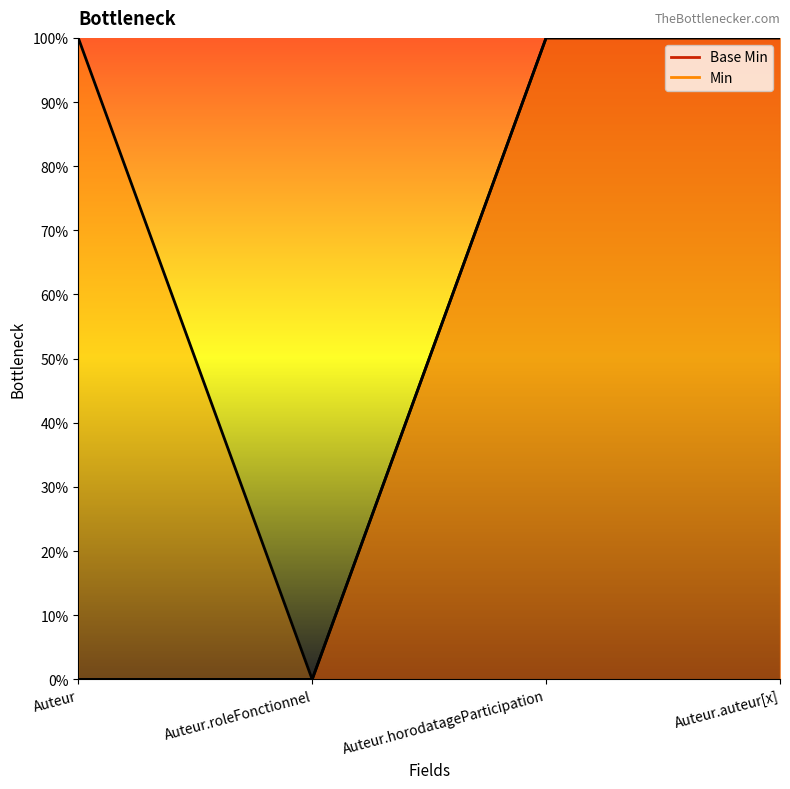

What are all the series names shown in the legend?

Base Min, Min